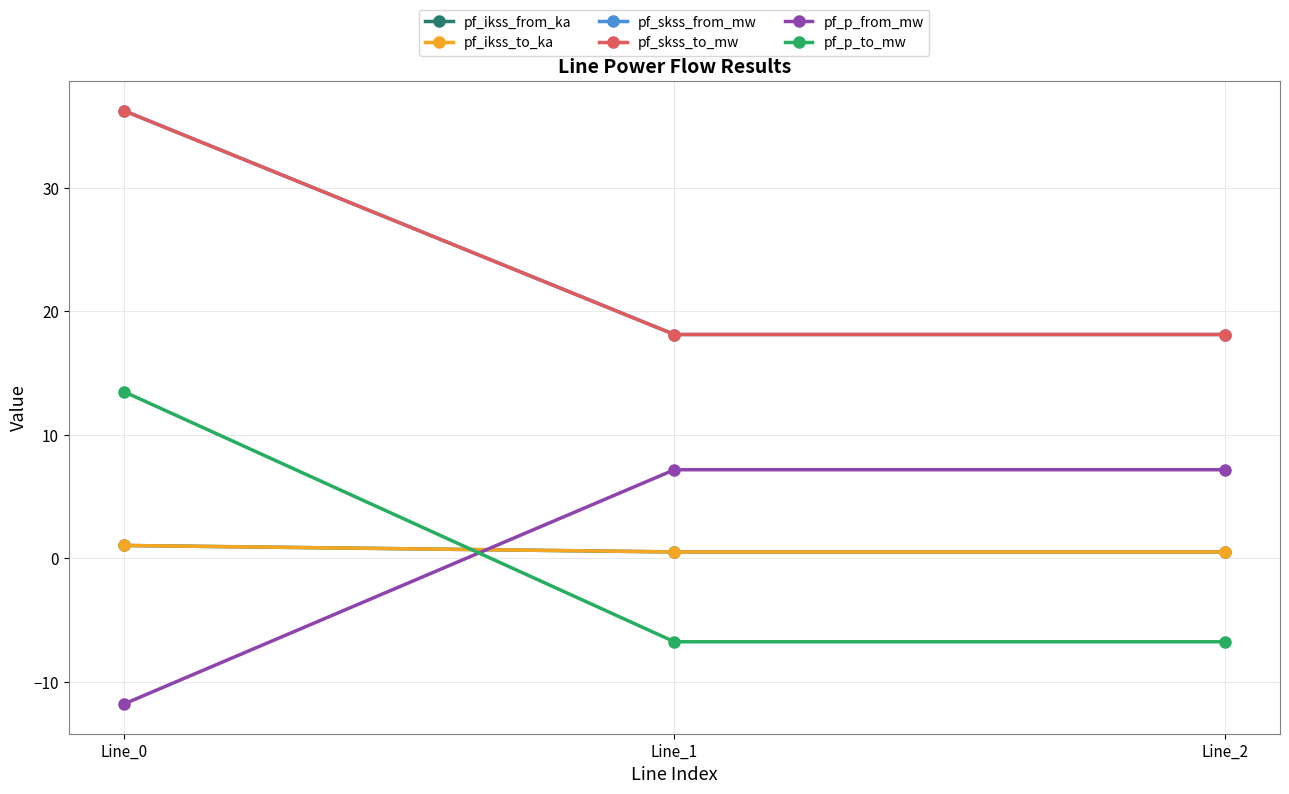

Which series has the largest range (max minus min)?

pf_p_to_mw